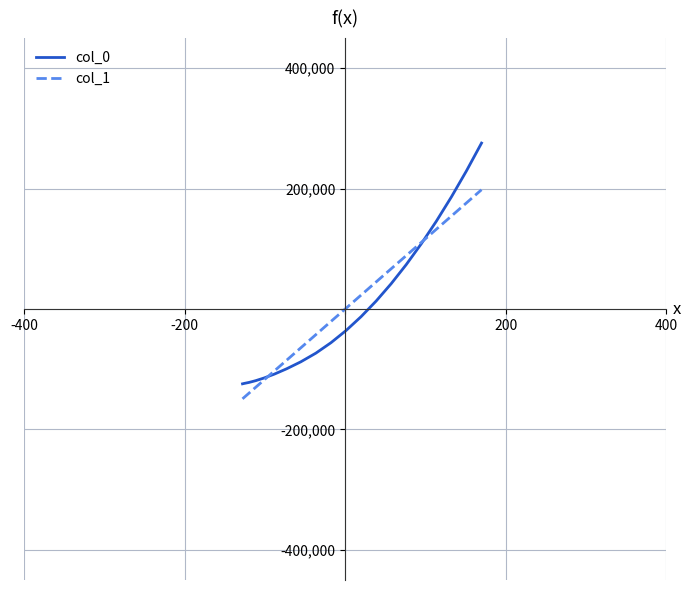

At how many categories does at least one series exceed 197752?

2